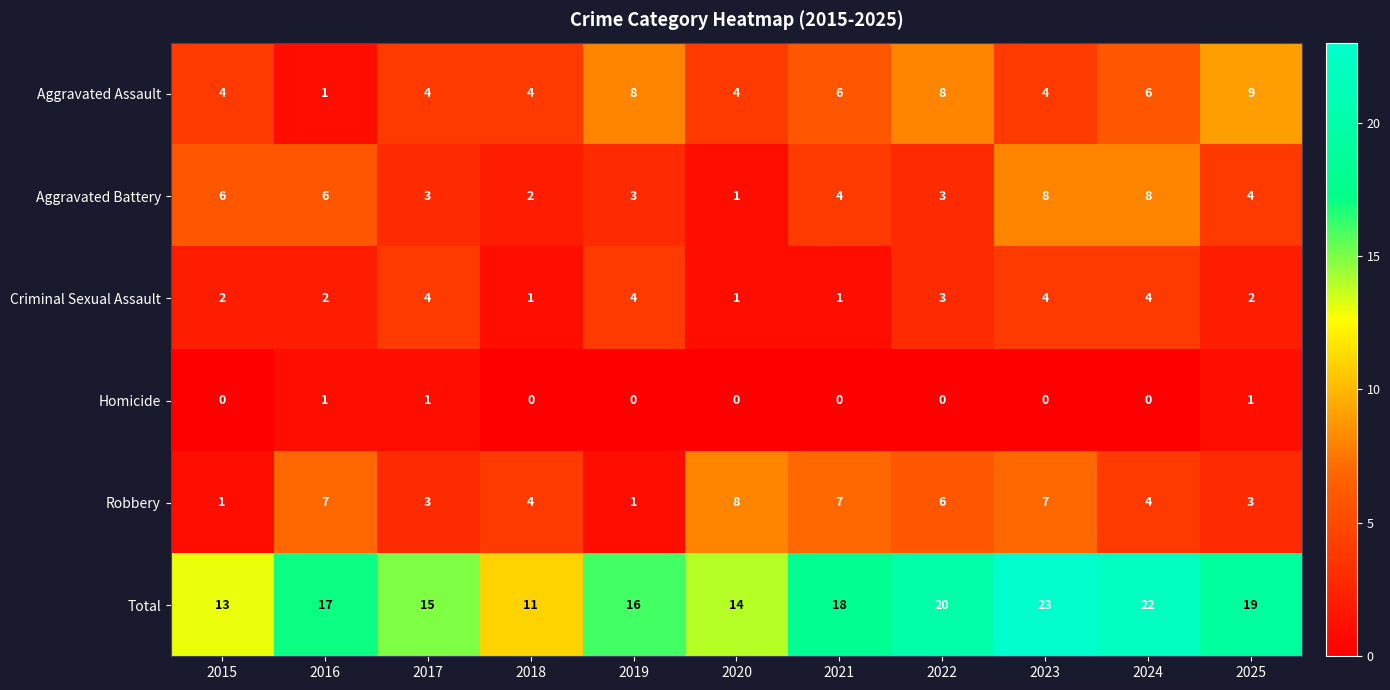

Which series has the largest range (max minus min)?

Total